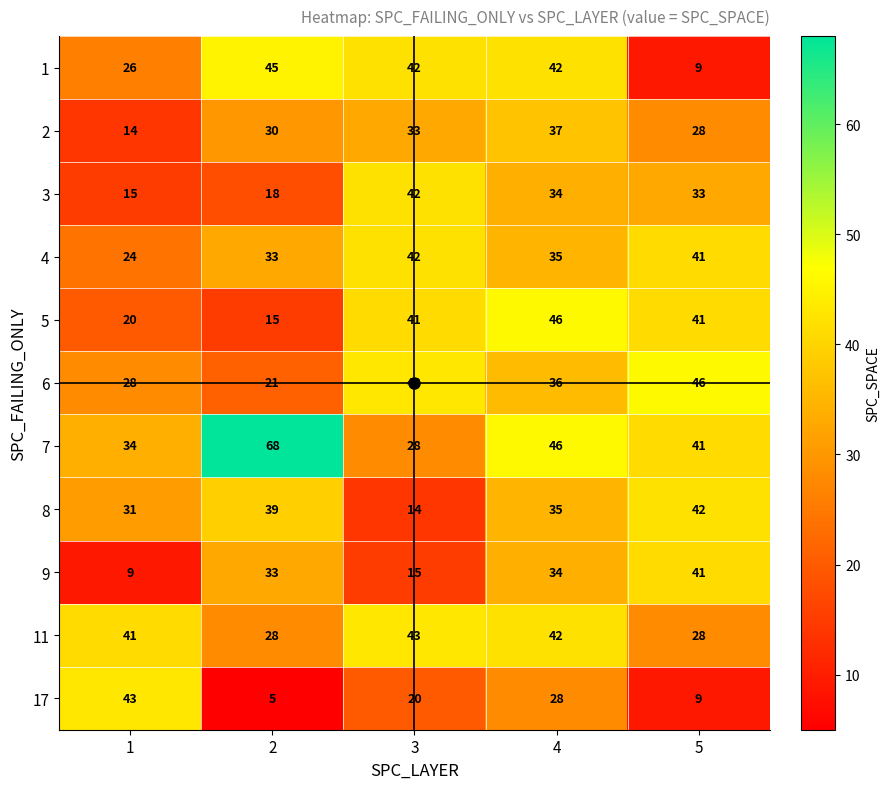

Which series has the widest spread of values?

7